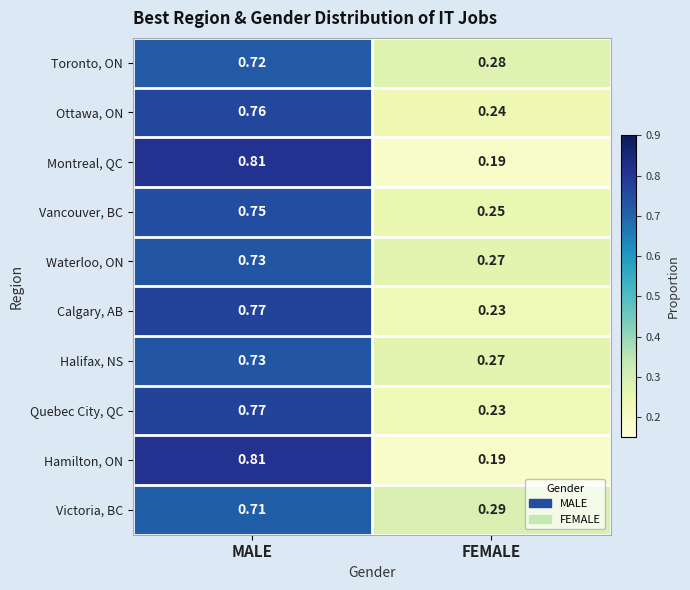

Which label corresponds to the largest value in the chart?

MALE